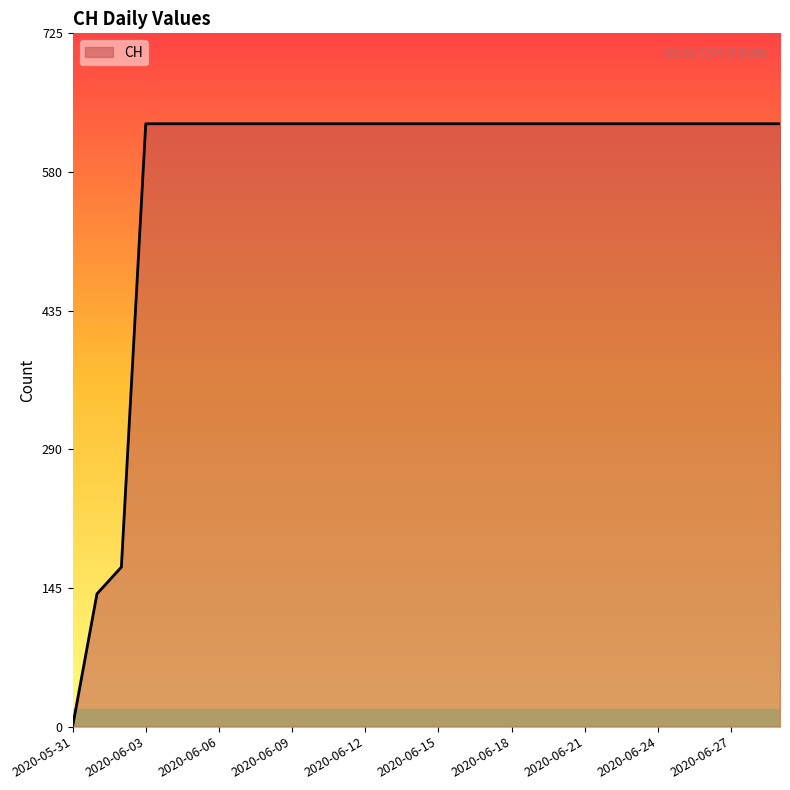

Reading left to right, extract all data points from this chart.

0	139	167	631	631	631	631	631	631	631	631	631	631	631	631	631	631	631	631	631	631	631	631	631	631	631	631	631	631	631